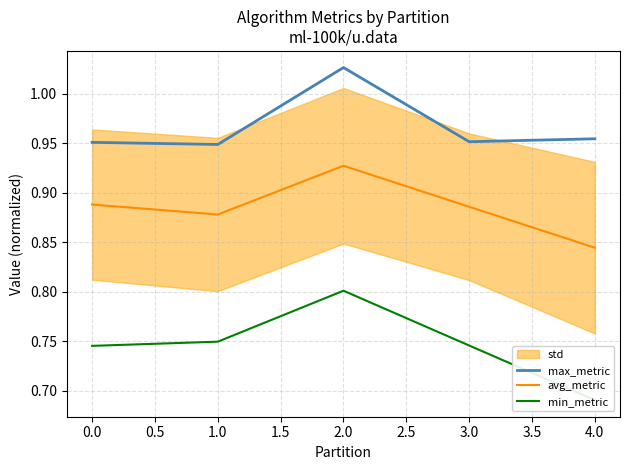

List the series in order of their peak value, lowest first.

min_metric, avg_metric, max_metric